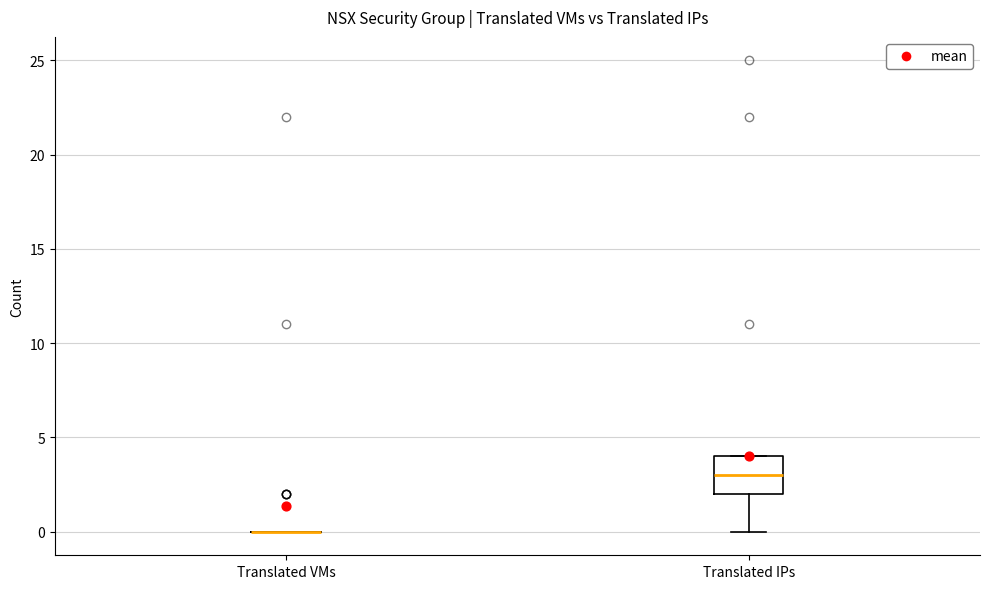

Reading left to right, read every box against the y-axis: the position of its median line, the range the box covers, and the ends of its whiskers. The values are not printed on the chart, so give them approximately, as read against the axis.

Translated VMs: box collapsed to a line at 0, whiskers 0 to 0
Translated IPs: median 3, box 2 to 4, whiskers 0 to 4